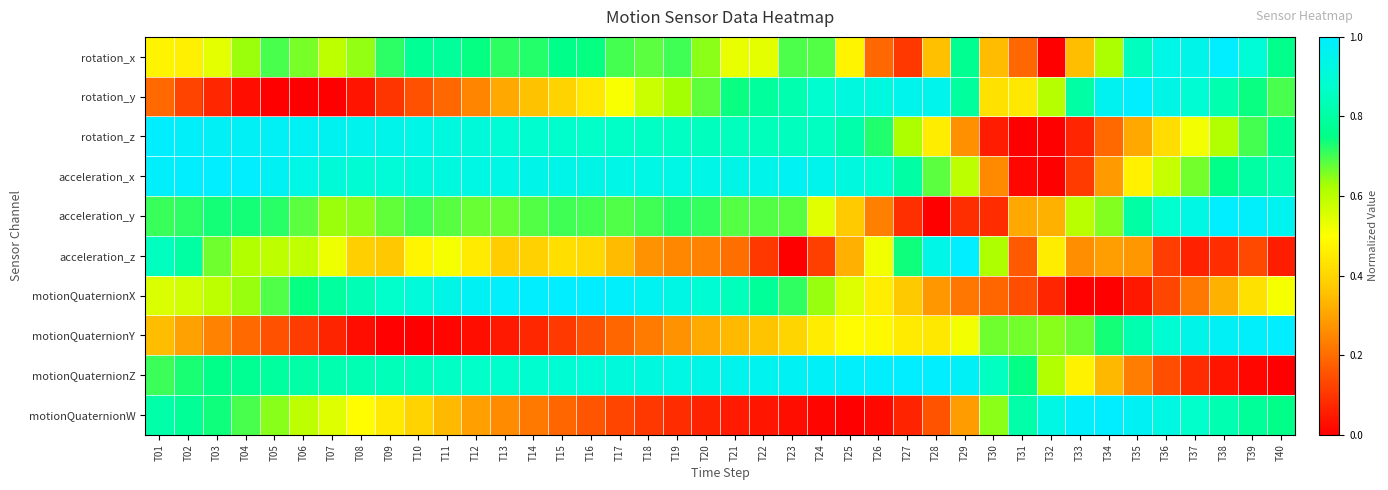

At T12, list the series in order from largest to smallest.

motionQuaternionX, acceleration_x, rotation_z, motionQuaternionZ, rotation_x, acceleration_y, acceleration_z, motionQuaternionW, rotation_y, motionQuaternionY